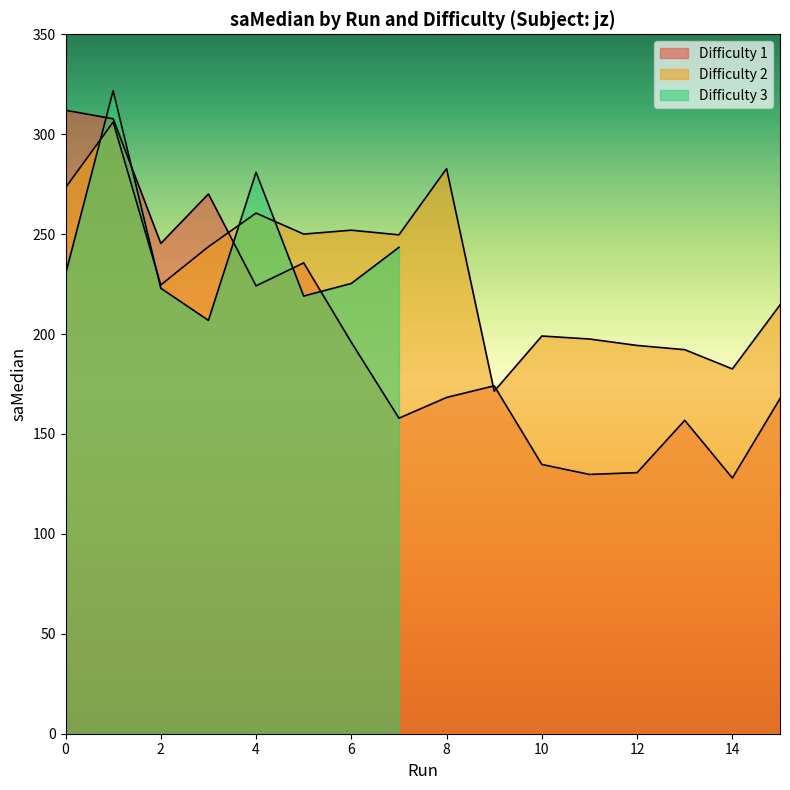

What is the minimum value shown in the chart?

127.9